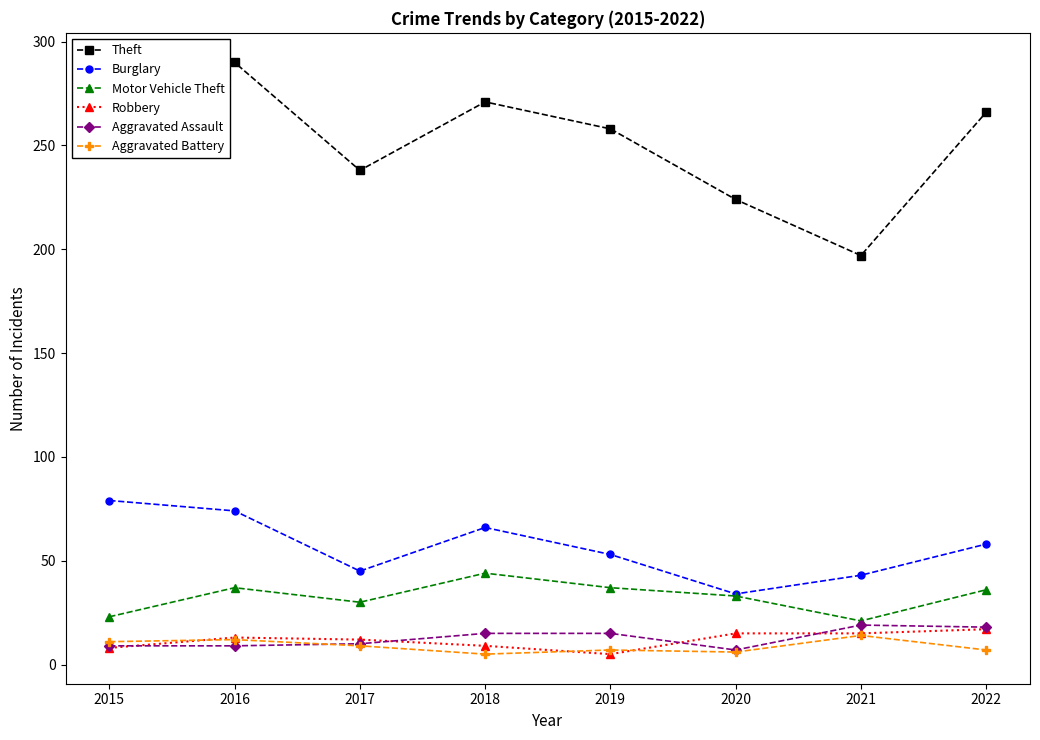

What value does the Aggravated Assault series have at 2017?

10